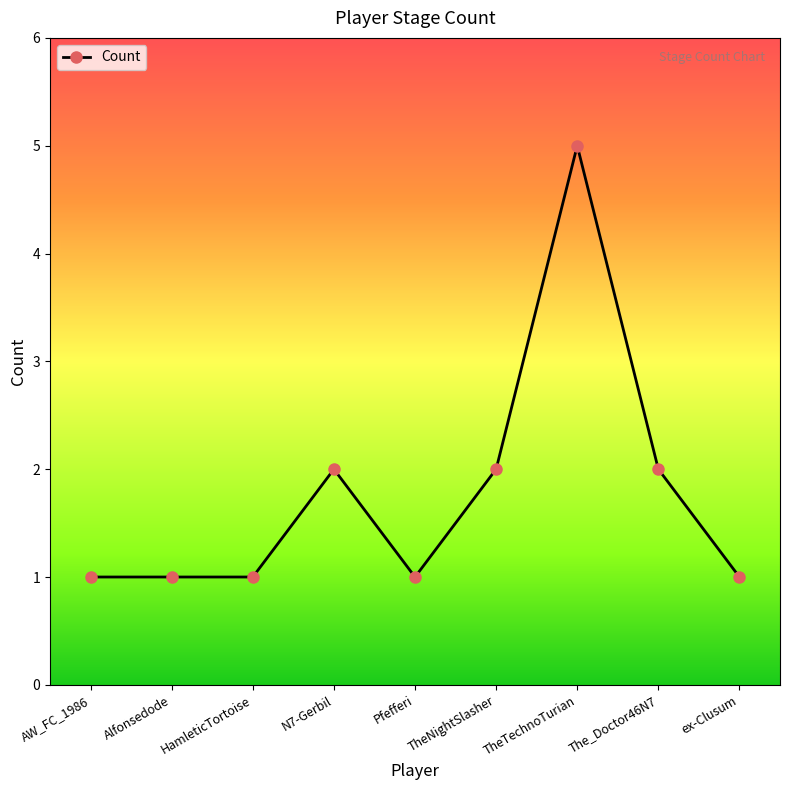

Which label corresponds to the largest value in the chart?

TheTechnoTurian